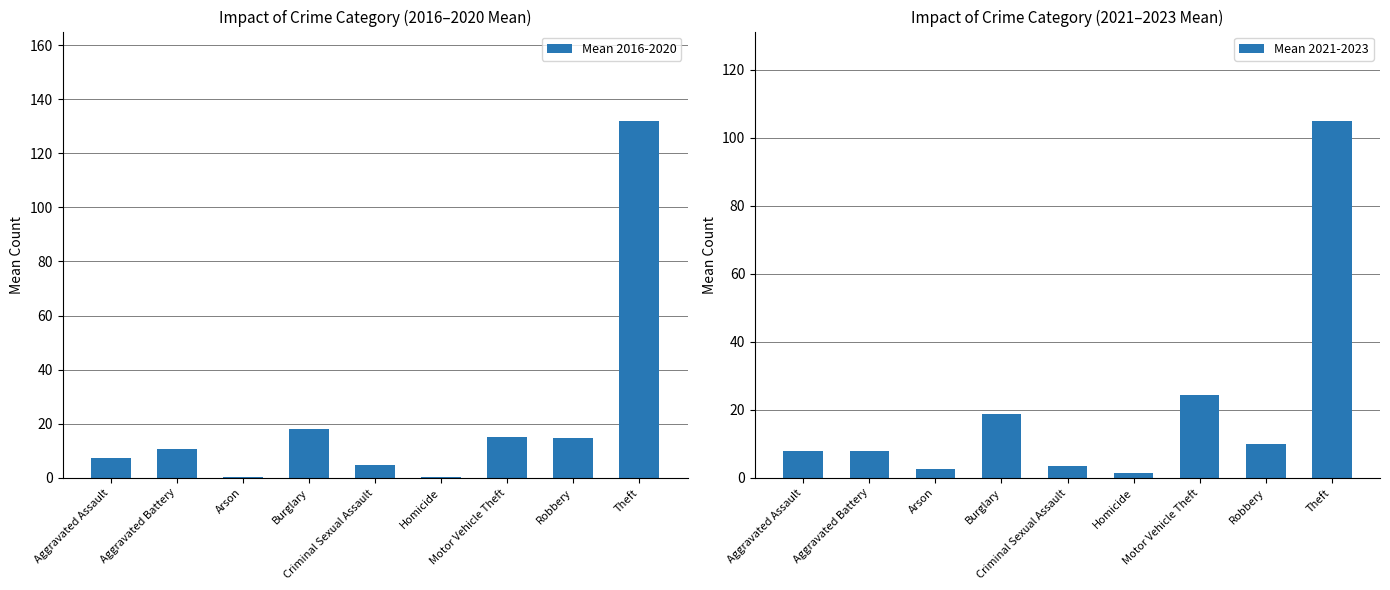

What is the difference between the maximum and second lowest values in the Mean 2021-2023 series?

102.3